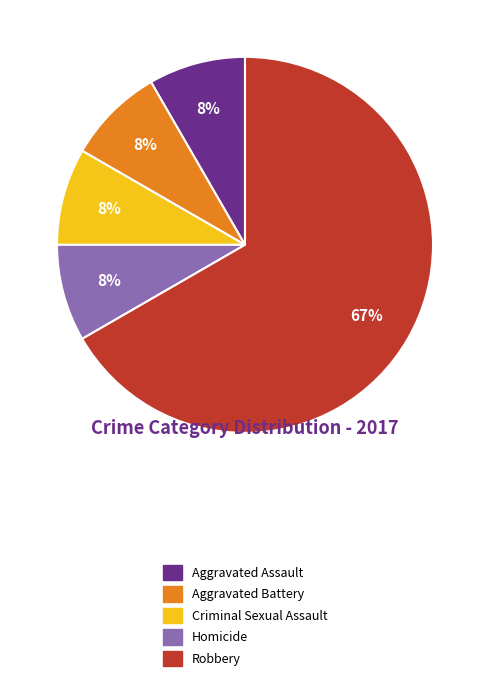

The Aggravated Battery slice represents 8% of the pie. True or false?

True